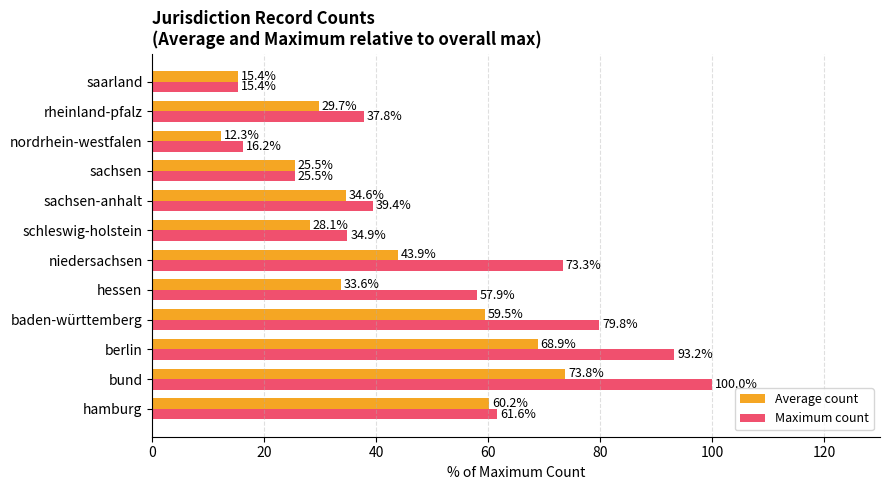

What is the sum of all Maximum count values?

635.0